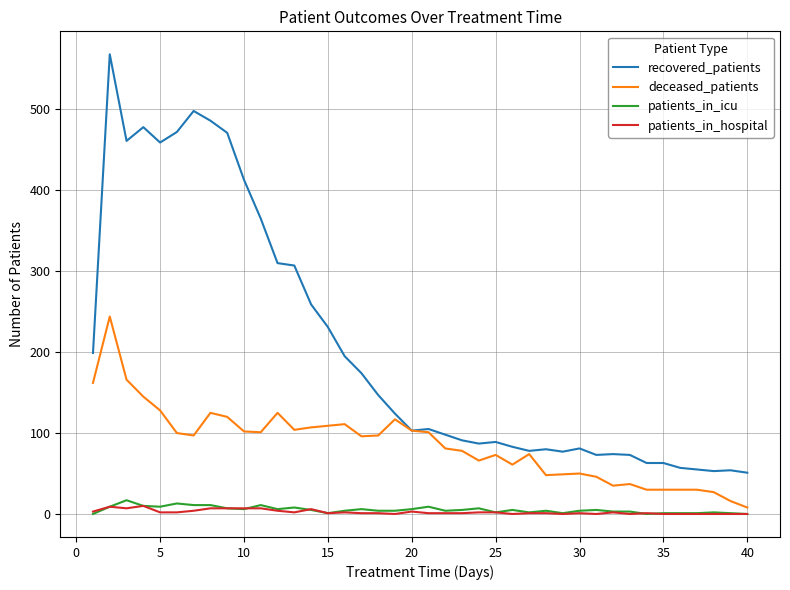

True or false: deceased_patients and patients_in_hospital cross at least once.

False